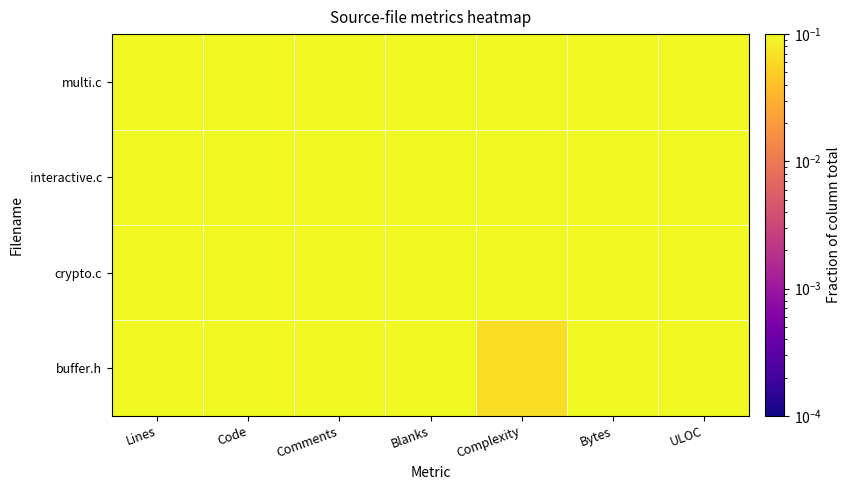

At how many categories does at least one series exceed 0?

7